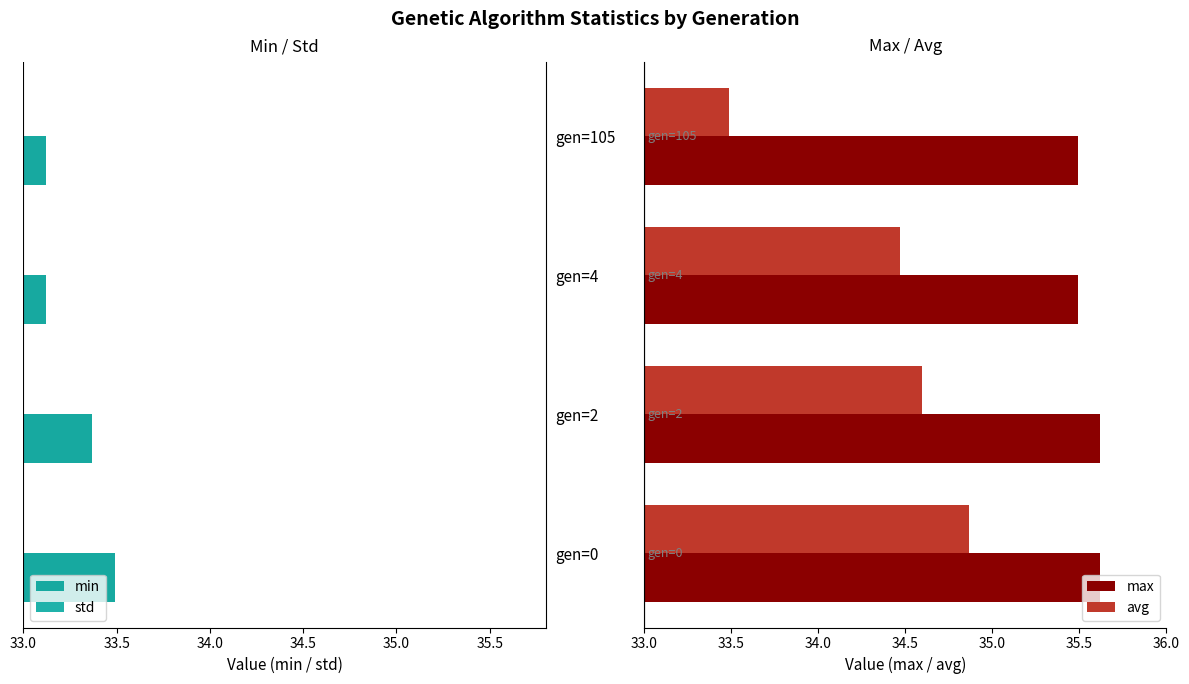

Which series has the largest range (max minus min)?

avg